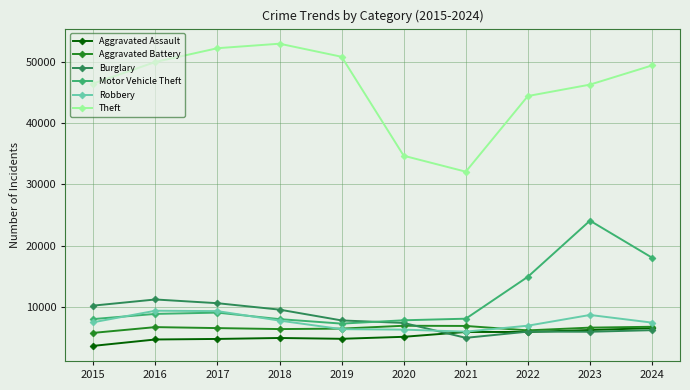

What are all the series names shown in the legend?

Aggravated Assault, Aggravated Battery, Burglary, Motor Vehicle Theft, Robbery, Theft